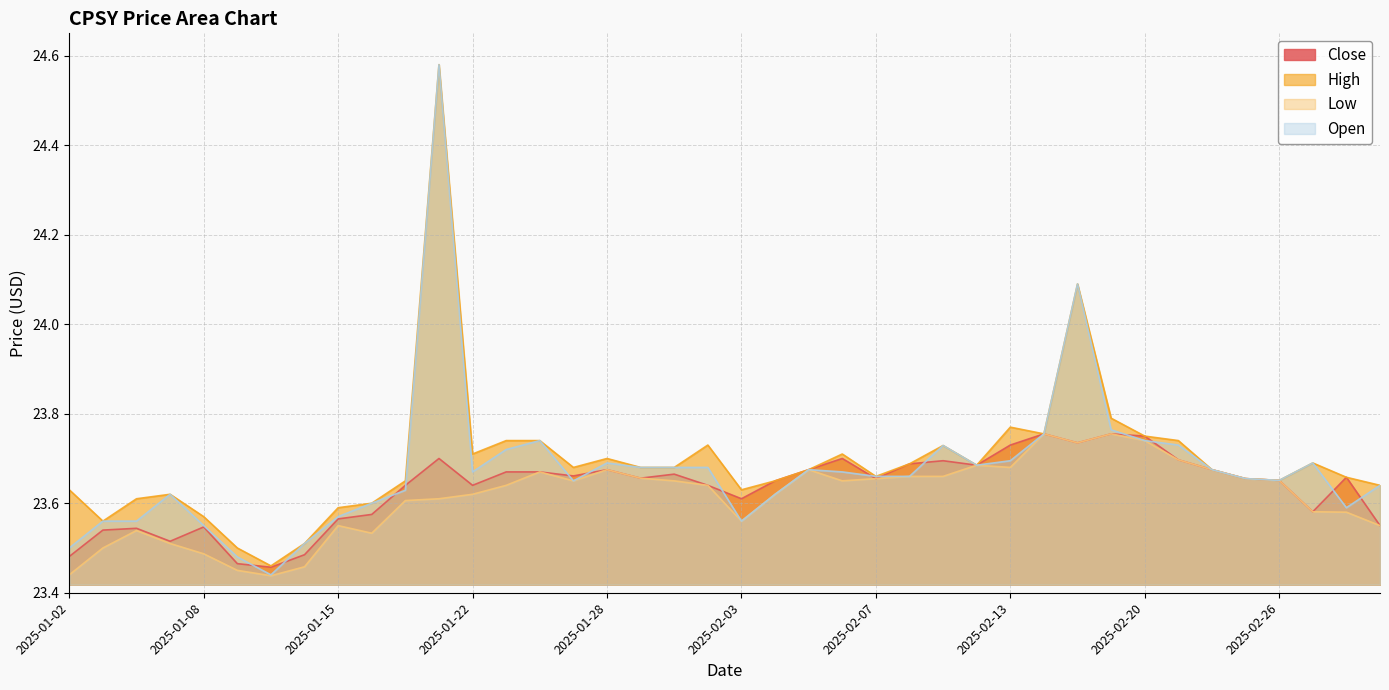

What is the approximate value of Close at 2025-02-04?

23.6